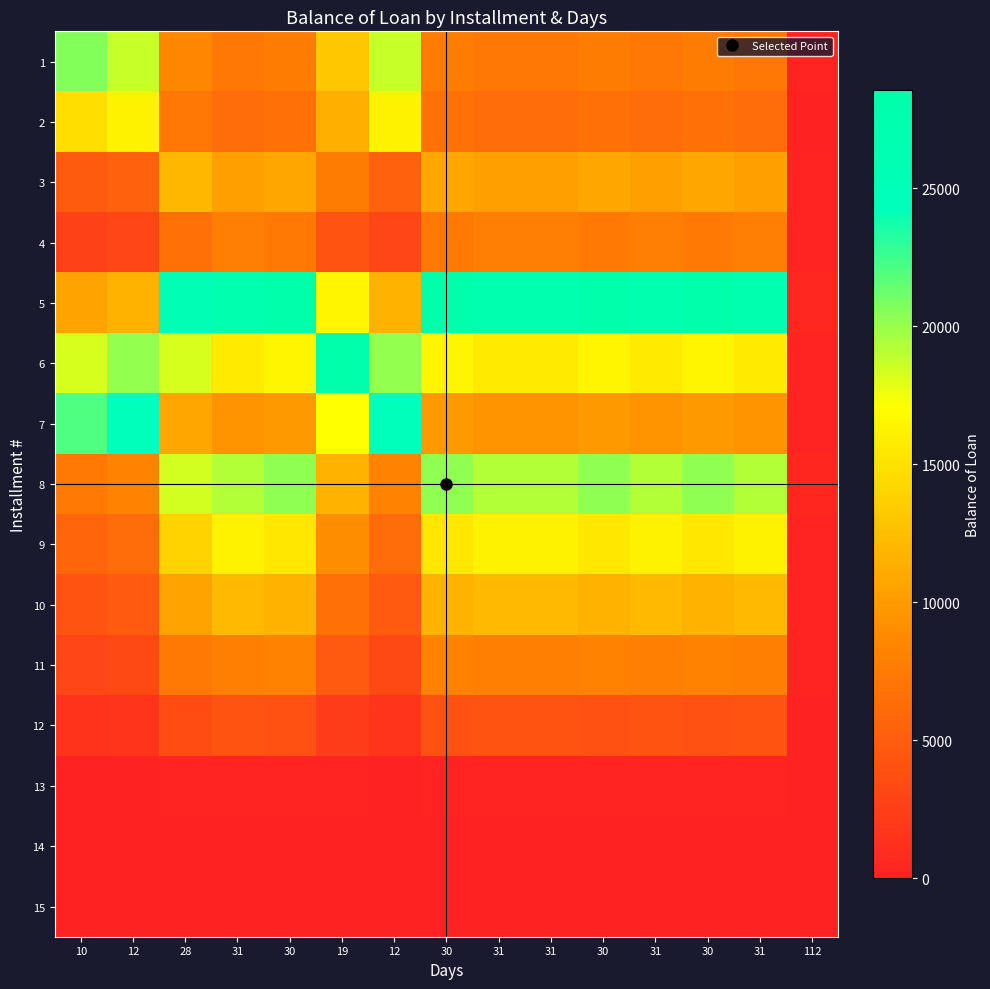

Reading left to right, list all the values displayed in this chart.

1: 10=20643.6	12=18679.1	28=8393.1	31=7224.0	30=7594.4	19=13162.9	12=18679.1	30=7594.4	31=7224.0	31=7224.0	30=7594.4	31=7224.0	30=7594.4	31=7224.0	112=125.9
2: 10=14736.6	12=16286.4	28=7318.0	31=6298.6	30=6621.6	19=11476.9	12=16286.4	30=6621.6	31=6298.6	31=6298.6	30=6621.6	31=6298.6	30=6621.6	31=6298.6	112=109.7
3: 10=4894.2	12=5409.0	28=12037.9	31=10361.1	30=10892.3	19=7675.7	12=5409.0	30=10892.3	31=10361.1	31=10361.1	30=10892.3	31=10361.1	30=10892.3	31=10361.1	112=180.5
4: 10=2732.9	12=3020.3	28=6721.8	31=7809.6	30=7428.8	19=4286.0	12=3020.3	30=7428.8	31=7809.6	31=7809.6	30=7428.8	31=7809.6	30=7428.8	31=7809.6	112=136.1
5: 10=10512.0	12=11617.6	28=25855.4	31=27181.1	30=28574.7	19=16486.1	12=11617.6	30=28574.7	31=27181.1	31=27181.1	30=28574.7	31=27181.1	30=28574.7	31=27181.1	112=473.6
6: 10=18220.0	12=20136.2	28=18220.0	31=15682.1	30=16486.1	19=28574.7	12=20136.2	30=16486.1	31=15682.1	31=15682.1	30=16486.1	31=15682.1	30=16486.1	31=15682.1	112=273.2
7: 10=21989.8	12=24302.5	28=10919.8	31=9398.8	30=9880.6	19=17125.6	12=24302.5	30=9880.6	31=9398.8	31=9398.8	30=9880.6	31=9398.8	30=9880.6	31=9398.8	112=163.7
8: 10=7460.5	12=8245.2	28=18349.9	31=19290.8	30=20279.8	19=11700.4	12=8245.2	30=20279.8	31=19290.8	31=19290.8	30=20279.8	31=19290.8	30=20279.8	31=19290.8	112=336.1
9: 10=5693.9	12=6292.7	28=14004.6	31=16271.1	30=15477.5	19=8929.8	12=6292.7	30=15477.5	31=16271.1	31=16271.1	30=15477.5	31=16271.1	30=15477.5	31=16271.1	112=283.5
10: 10=4291.0	12=4742.3	28=10554.3	31=12262.3	30=11664.3	19=6729.7	12=4742.3	30=11664.3	31=12262.3	31=12262.3	30=11664.3	31=12262.3	30=11664.3	31=12262.3	112=213.6
11: 10=3031.2	12=3350.0	28=7455.6	31=7837.8	30=8239.7	19=4753.9	12=3350.0	30=8239.7	31=7837.8	31=7837.8	30=8239.7	31=7837.8	30=8239.7	31=7837.8	112=136.6
12: 10=1480.6	12=1636.3	28=3641.6	31=4230.9	30=4024.6	19=2322.0	12=1636.3	30=4024.6	31=4230.9	31=4230.9	30=4024.6	31=4230.9	30=4024.6	31=4230.9	112=73.7
13: 10=76.6	12=84.7	28=188.5	31=198.2	30=208.3	19=120.2	12=84.7	30=208.3	31=198.2	31=198.2	30=208.3	31=198.2	30=208.3	31=198.2	112=3.5
14: 10=0.0	12=0.0	28=0.0	31=0.0	30=0.0	19=0.0	12=0.0	30=0.0	31=0.0	31=0.0	30=0.0	31=0.0	30=0.0	31=0.0	112=0.0
15: 10=0.0	12=0.0	28=0.0	31=0.0	30=0.0	19=0.0	12=0.0	30=0.0	31=0.0	31=0.0	30=0.0	31=0.0	30=0.0	31=0.0	112=0.0